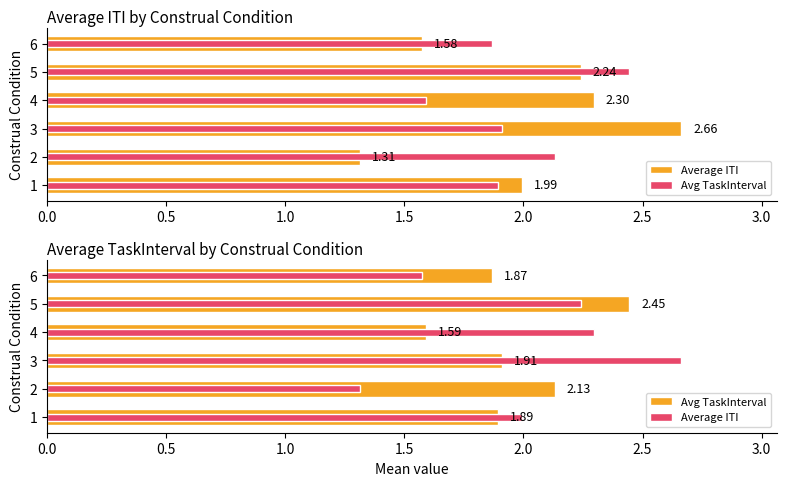

Reading right to left, transcribe all the data shown in this chart.

Average ITI: 1.6	2.2	2.3	2.7	1.3	2.0
Avg TaskInterval: 1.9	2.4	1.6	1.9	2.1	1.9